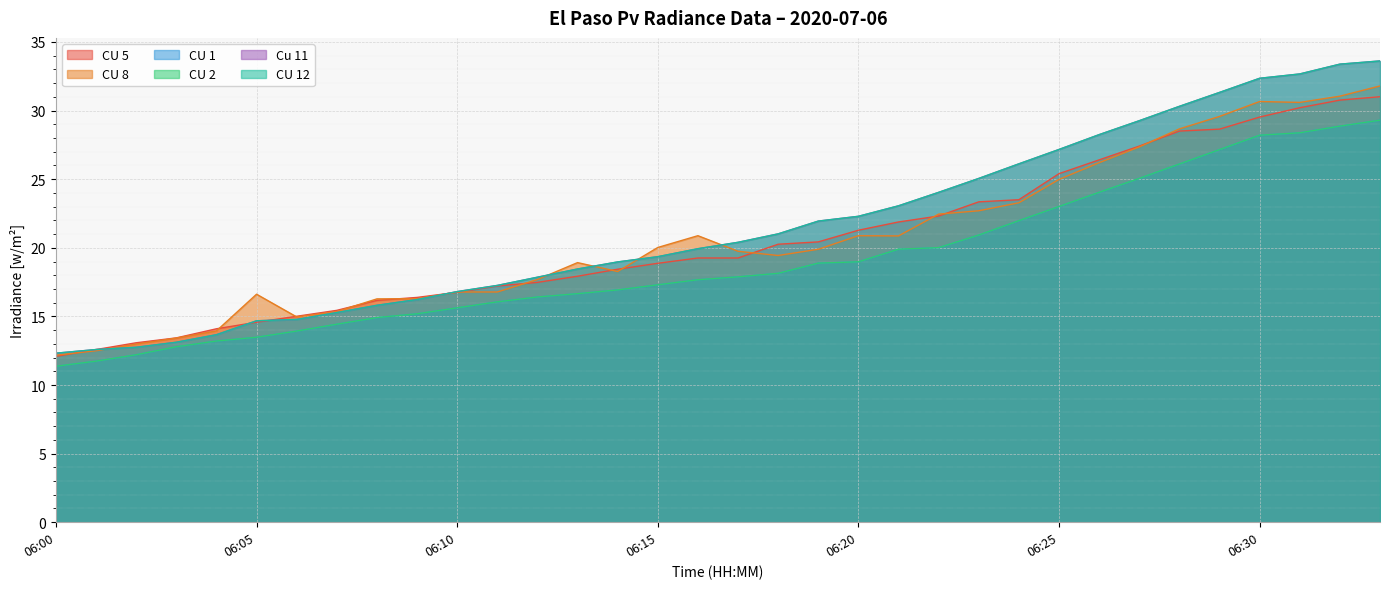

What value does the CU 2 series have at 06:08?

14.9